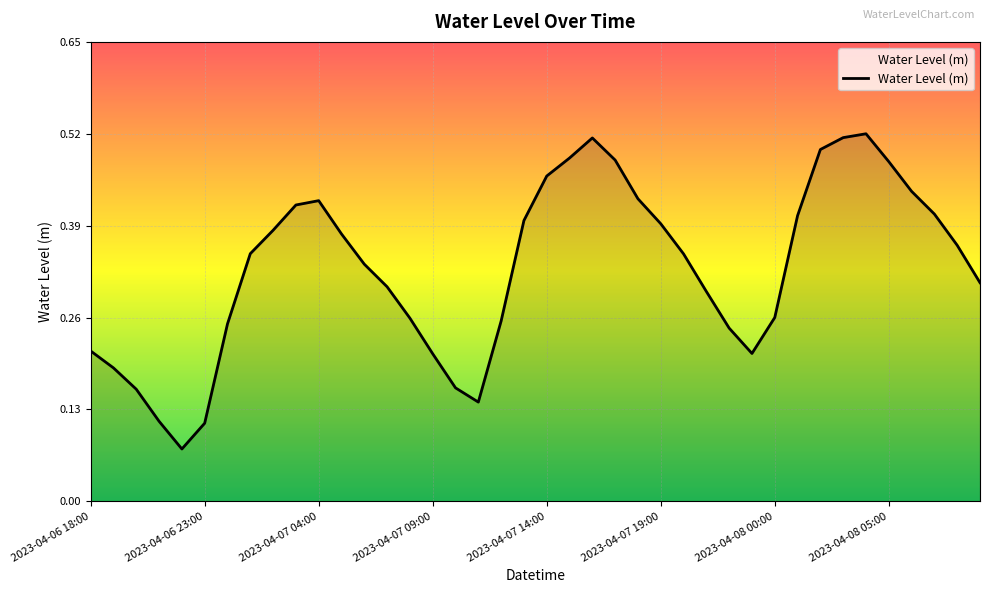

How many lines are shown in the chart?

1